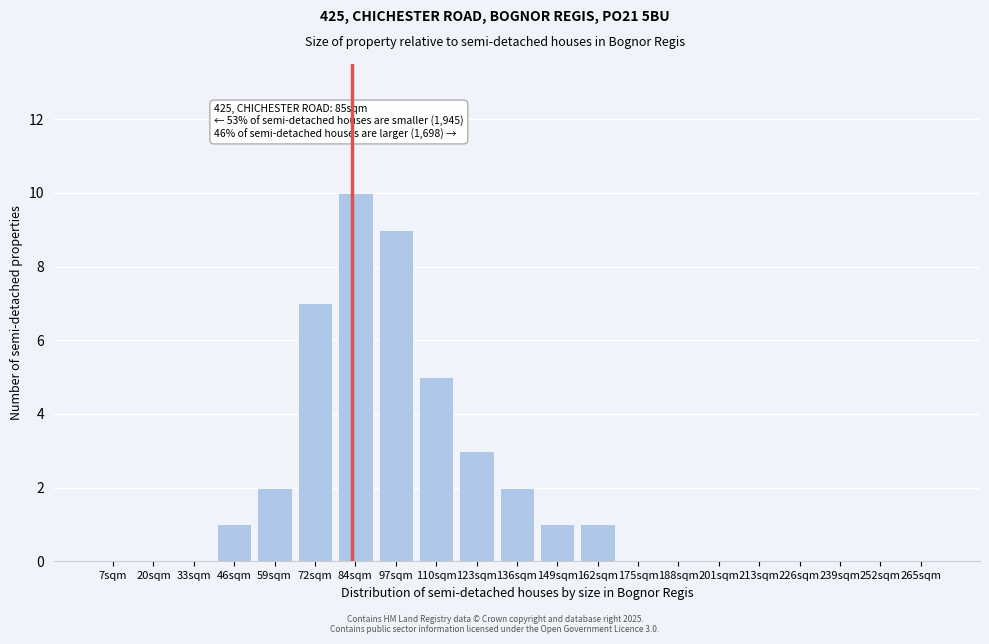

Reading left to right, what are all the values shown in this chart?

7sqm=0	20sqm=0	33sqm=0	46sqm=1	59sqm=2	72sqm=7	84sqm=10	97sqm=9	110sqm=5	123sqm=3	136sqm=2	149sqm=1	162sqm=1	175sqm=0	188sqm=0	201sqm=0	213sqm=0	226sqm=0	239sqm=0	252sqm=0	265sqm=0